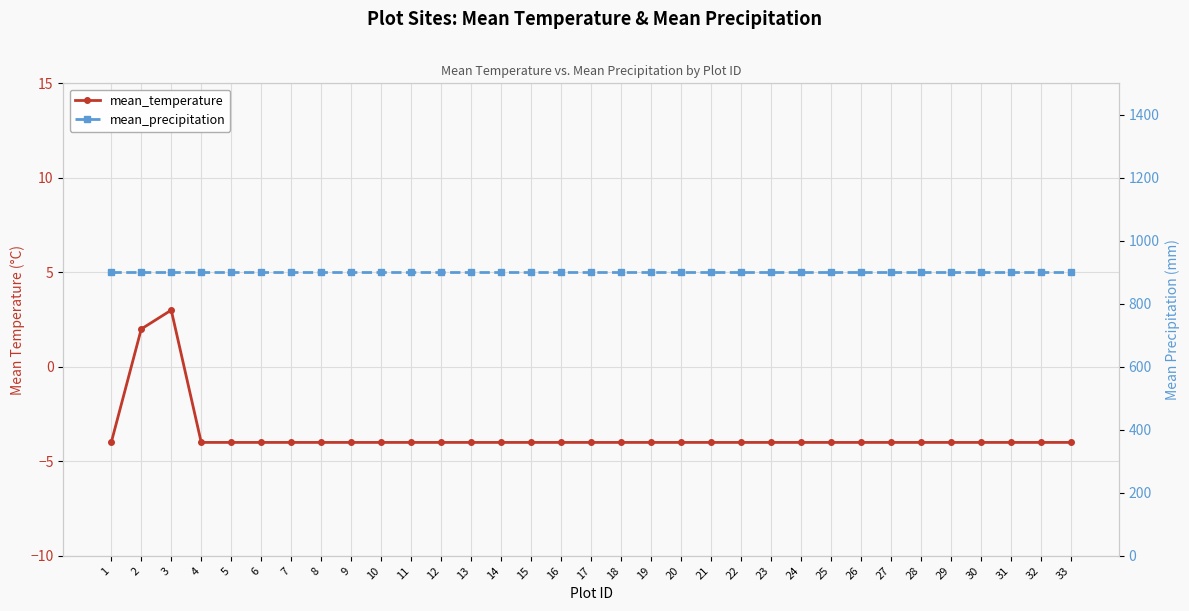

Reading left to right, list all the values displayed in this chart.

mean_temperature: -4	2	3	-4	-4	-4	-4	-4	-4	-4	-4	-4	-4	-4	-4	-4	-4	-4	-4	-4	-4	-4	-4	-4	-4	-4	-4	-4	-4	-4	-4	-4	-4
mean_precipitation: 900	900	900	900	900	900	900	900	900	900	900	900	900	900	900	900	900	900	900	900	900	900	900	900	900	900	900	900	900	900	900	900	900